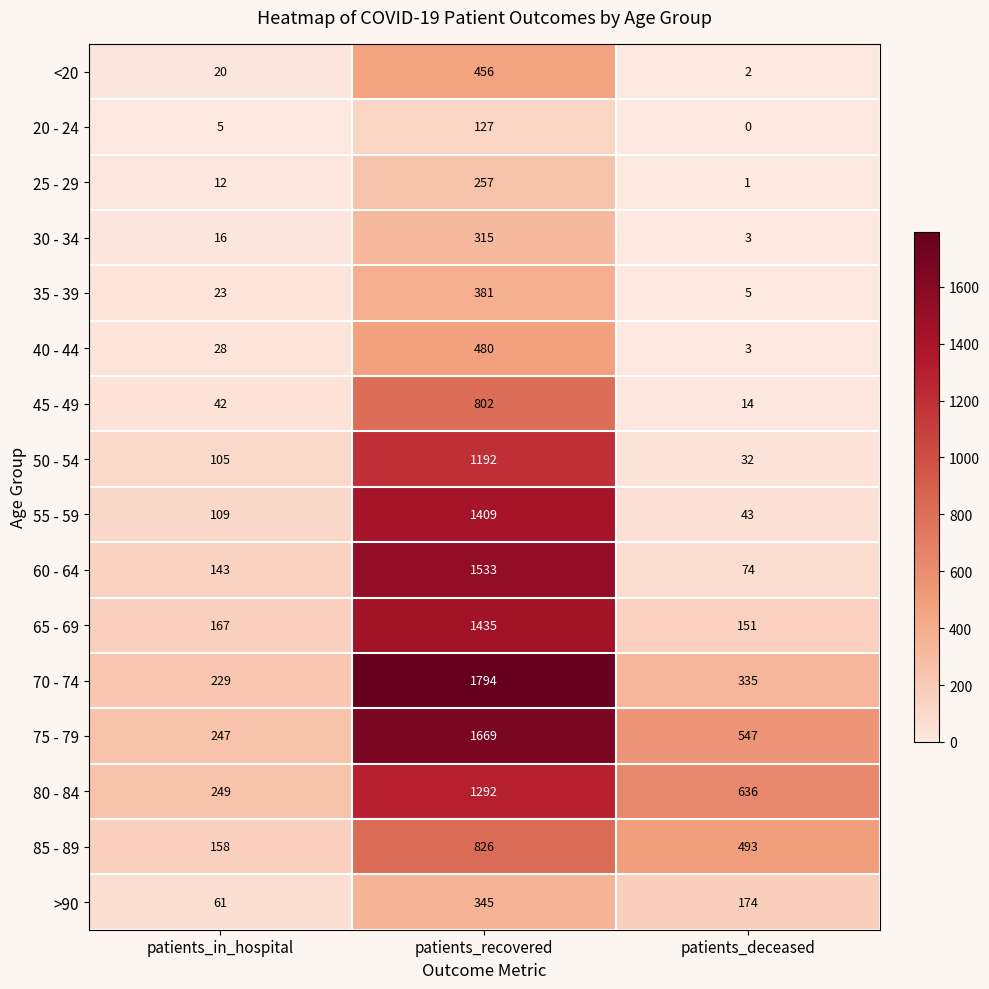

Rank the series at patients_in_hospital from lowest to highest value.

20 - 24, 25 - 29, 30 - 34, <20, 35 - 39, 40 - 44, 45 - 49, >90, 50 - 54, 55 - 59, 60 - 64, 85 - 89, 65 - 69, 70 - 74, 75 - 79, 80 - 84